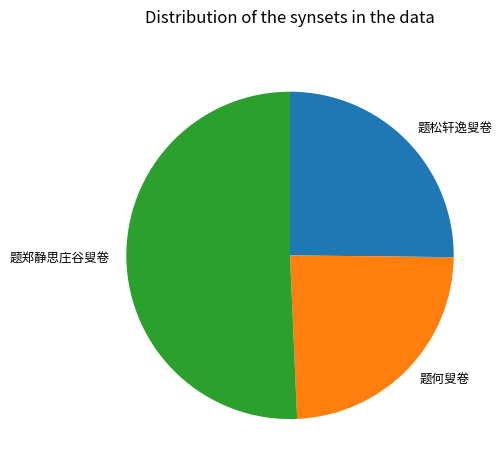

Is the sum of 题松轩逸叟卷 and 题何叟卷 greater than half?

No